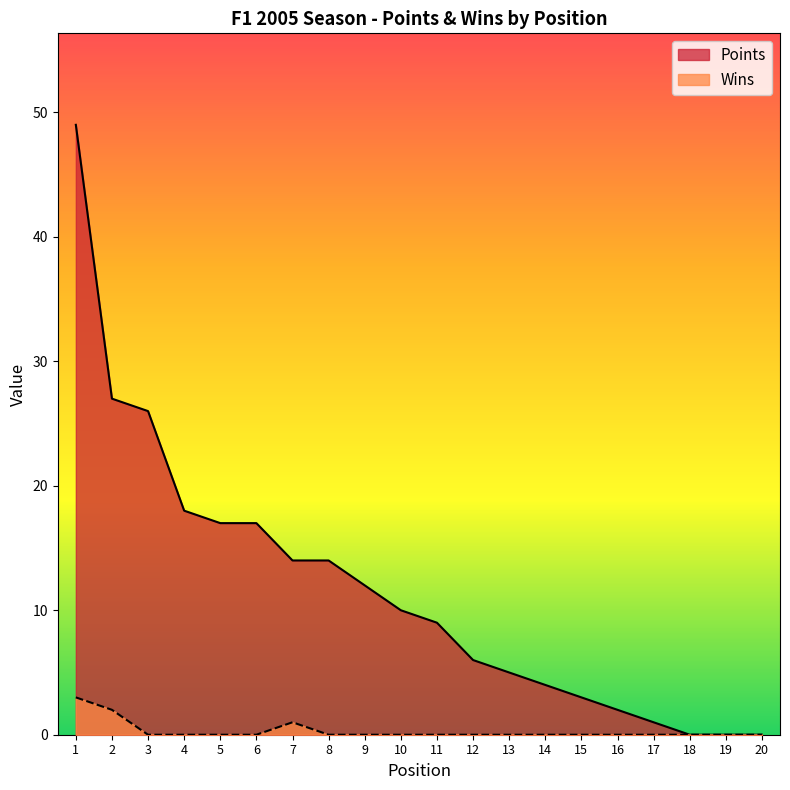

True or false: Points has a value of 17 at 6.

True